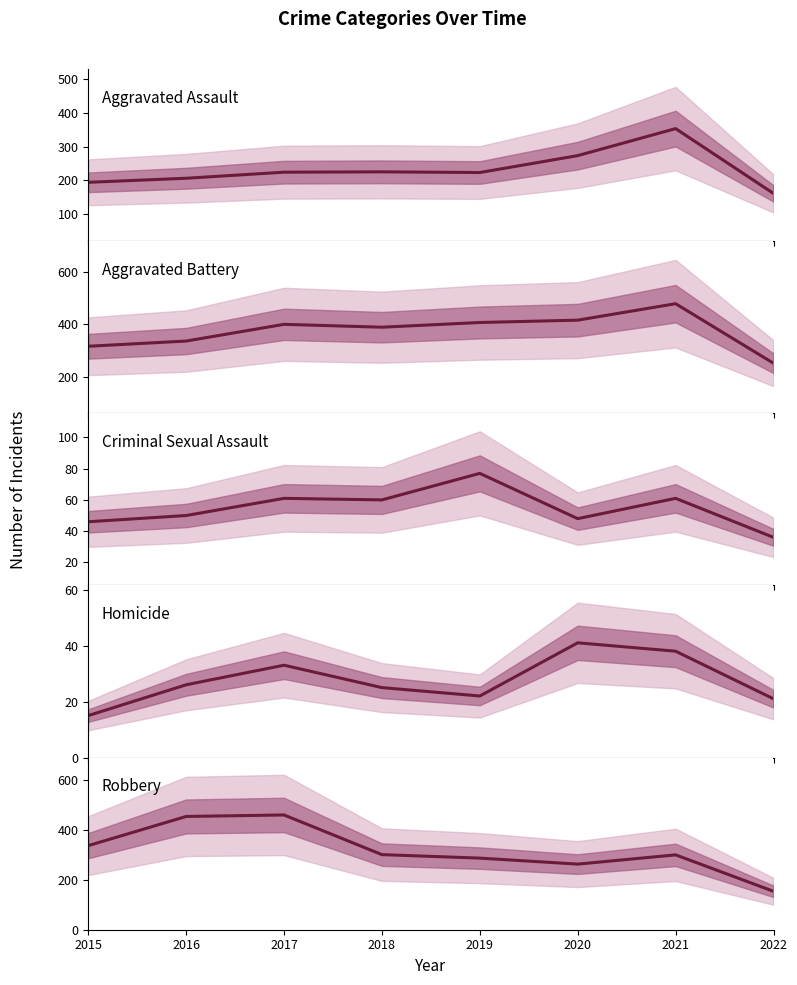

The Robbery series shows 337 at 2015. True or false?

True